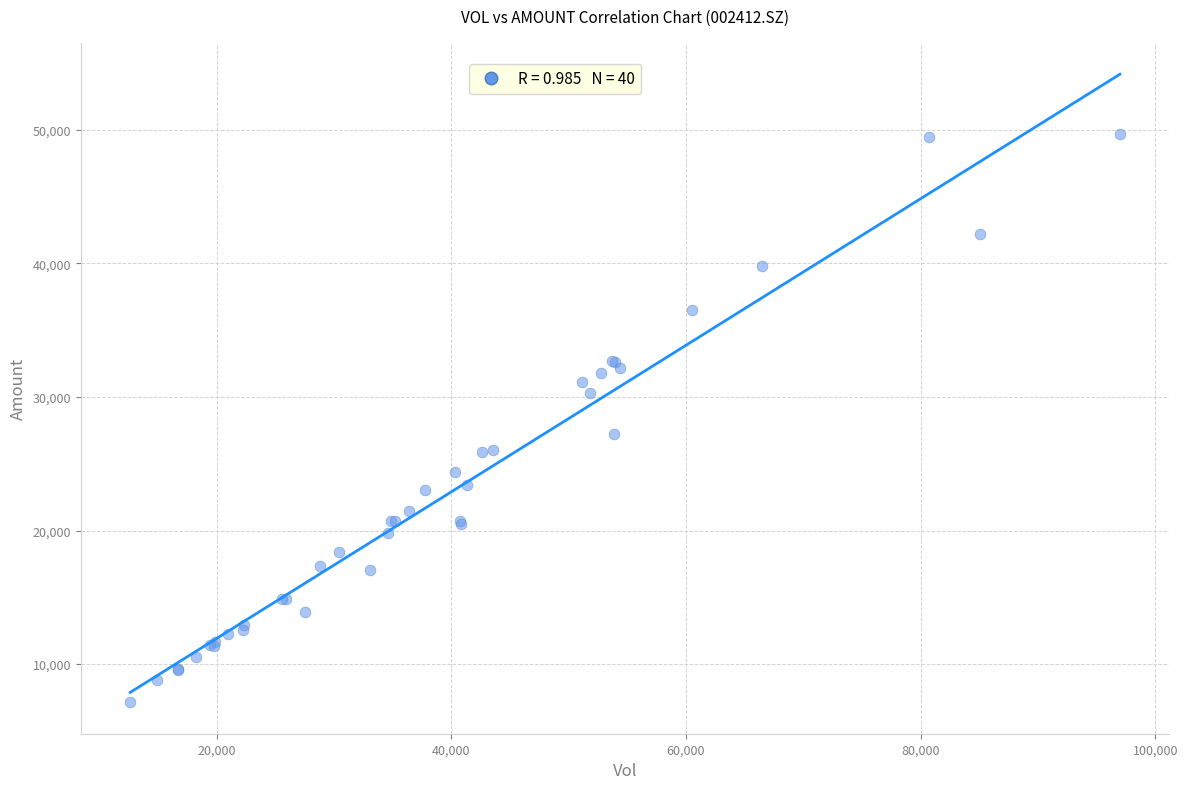

What Y value in the scatter plot is closest to 28394?

27229.5